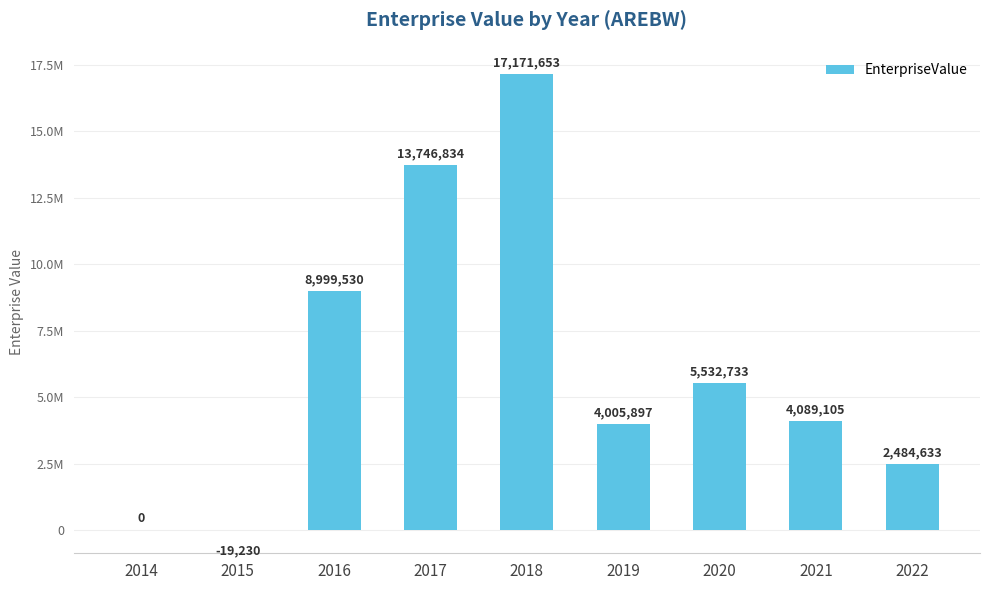

Are the bars horizontal?

No